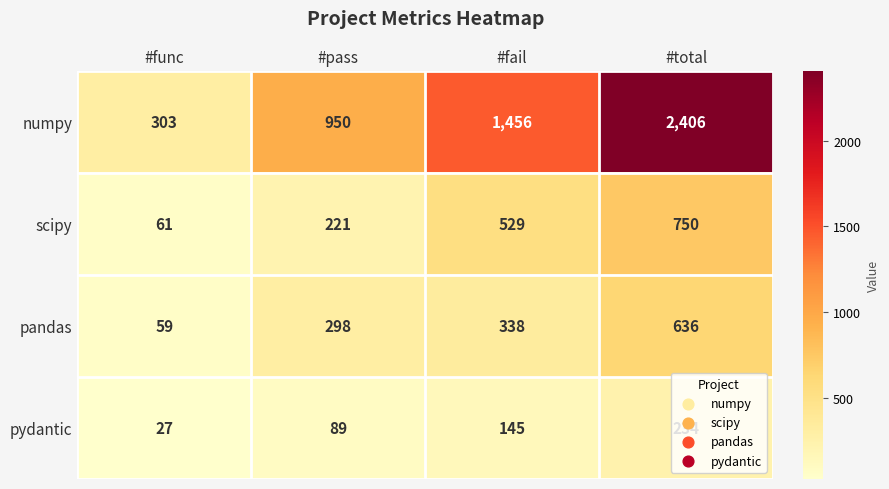

Which category has the lowest value across all series?

#func